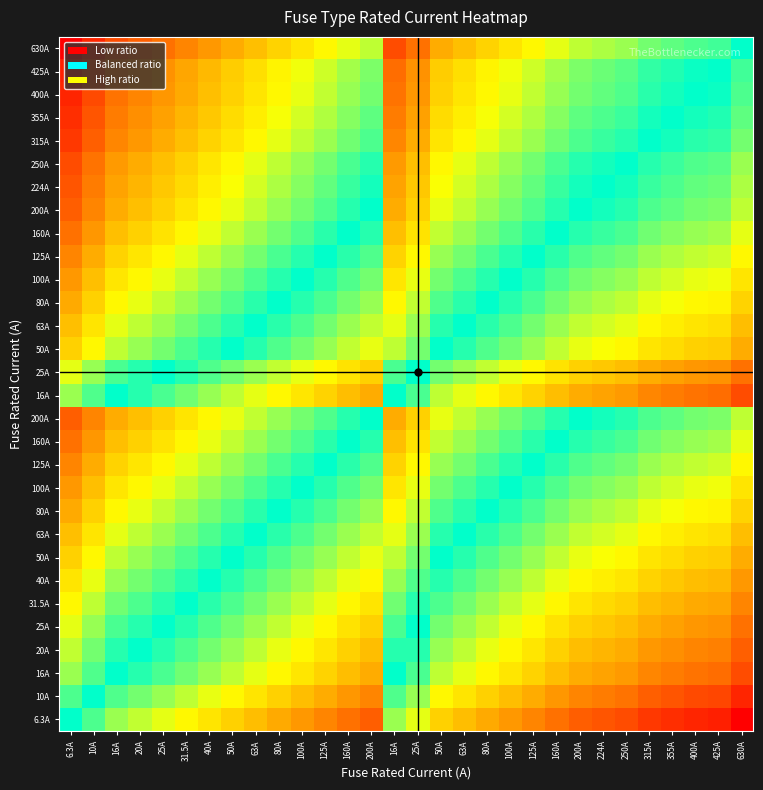

What is the spread (max minus min) of values at 80A?

0.5